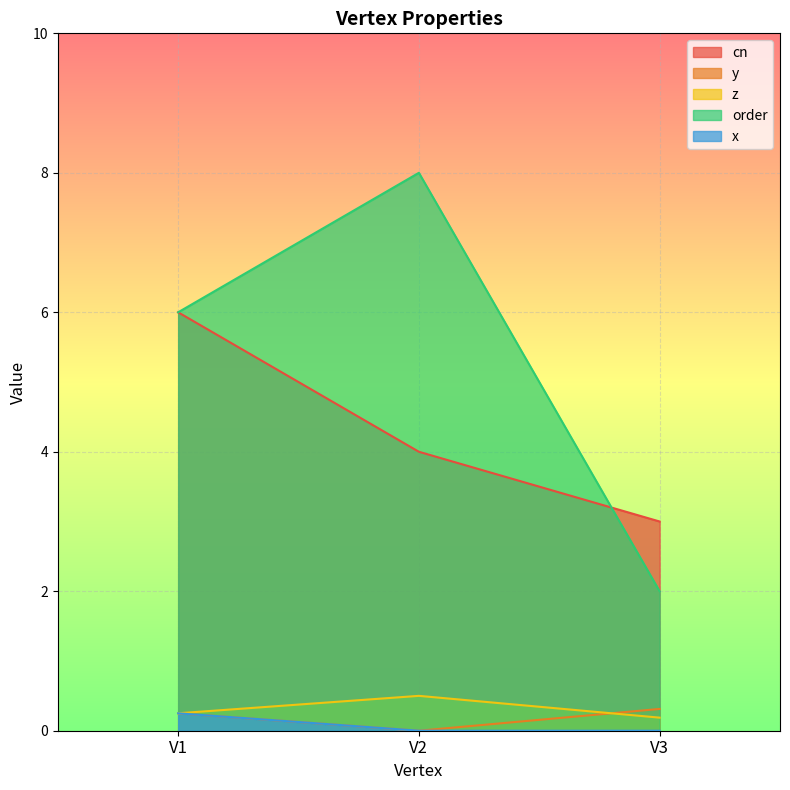

Read the y value at V3.

0.3